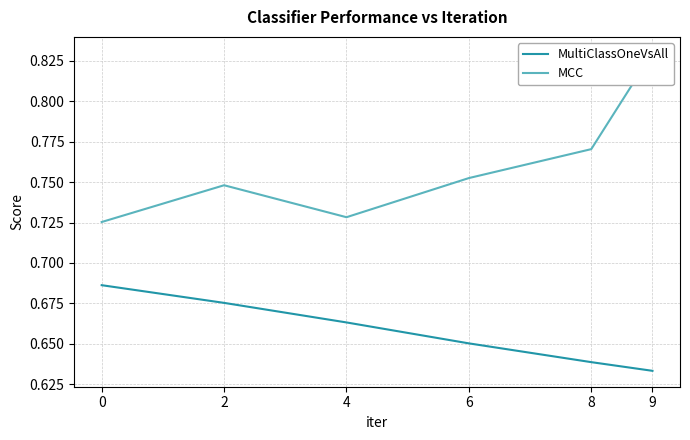

List the series in order of their peak value, lowest first.

MultiClassOneVsAll, MCC